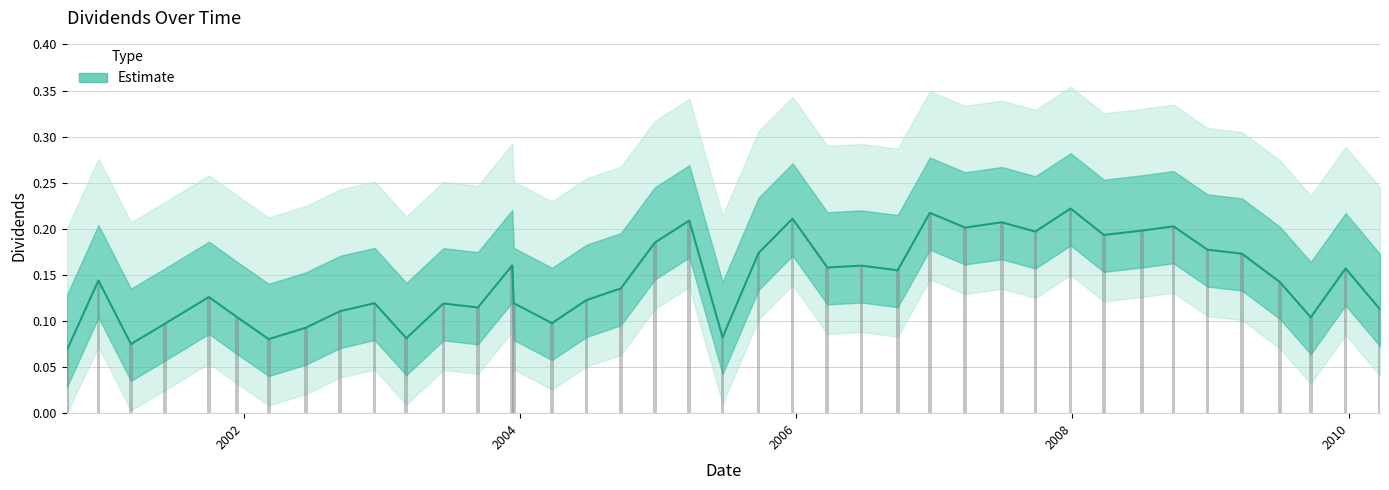

Reading left to right, transcribe all the data shown in this chart.

0.1	0.1	0.1	0.1	0.1	0.1	0.1	0.1	0.1	0.1	0.1	0.1	0.1	0.2	0.1	0.1	0.1	0.1	0.2	0.2	0.1	0.2	0.2	0.2	0.2	0.2	0.2	0.2	0.2	0.2	0.2	0.2	0.2	0.2	0.2	0.2	0.1	0.1	0.2	0.1